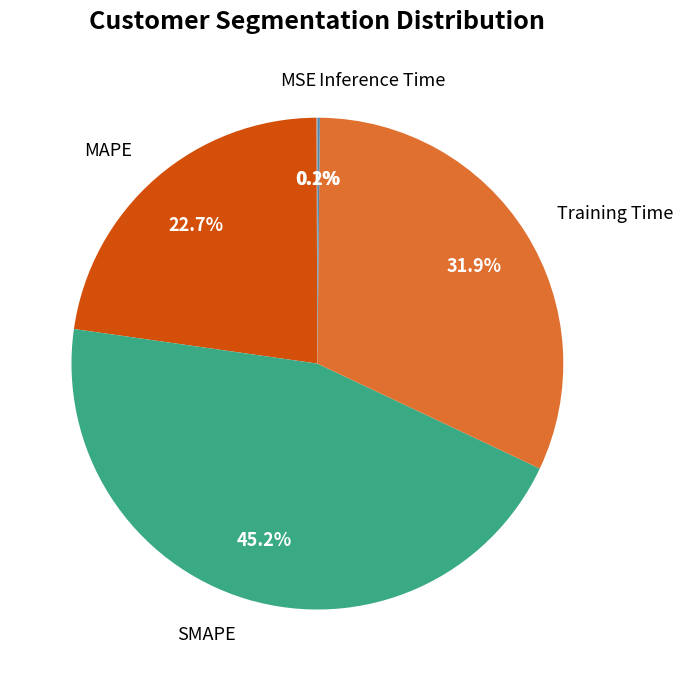

Which has a higher value, SMAPE or MAPE?

SMAPE